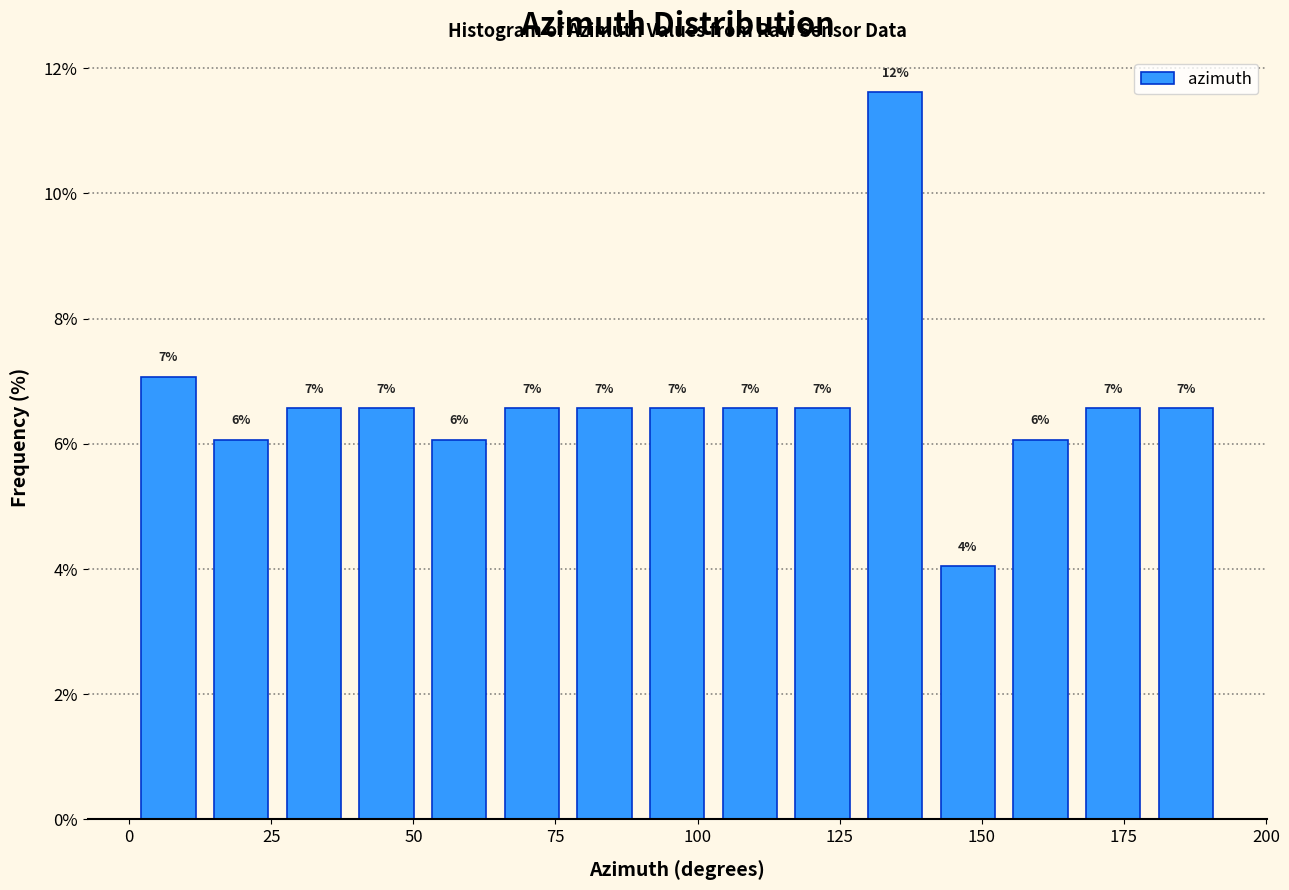

Around what value on the x-axis is the tallest bar? Give the approximate position of its centre, as read against the axis.

135